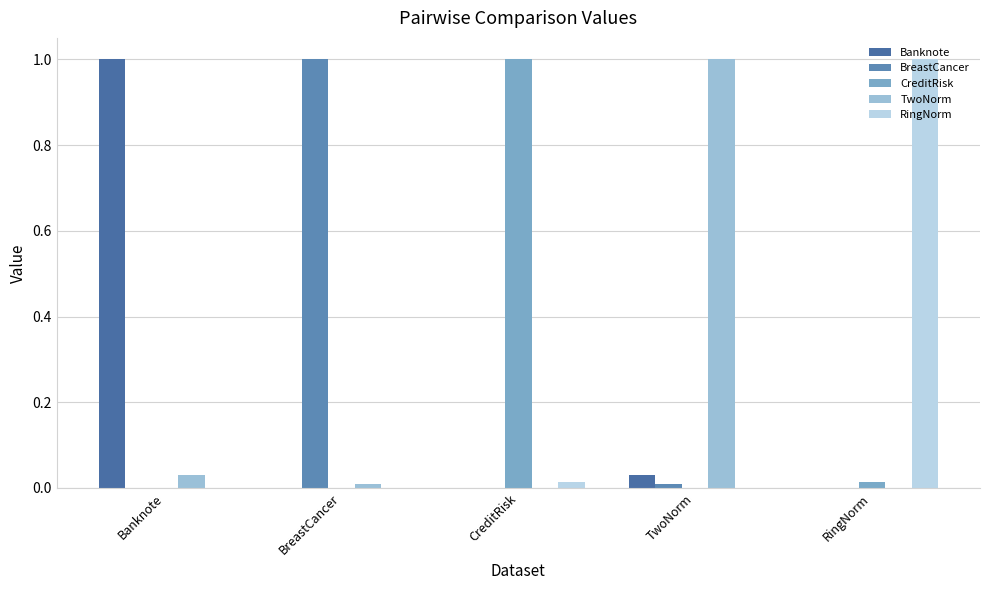

Which series changed the most between Banknote and CreditRisk?

Banknote